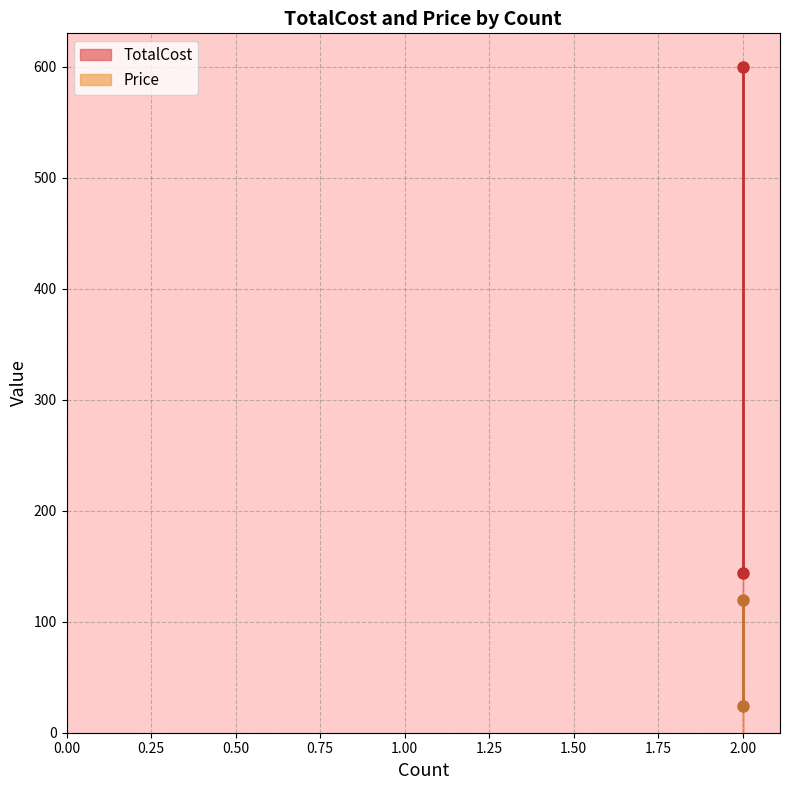

Which series has the widest spread of values?

TotalCost